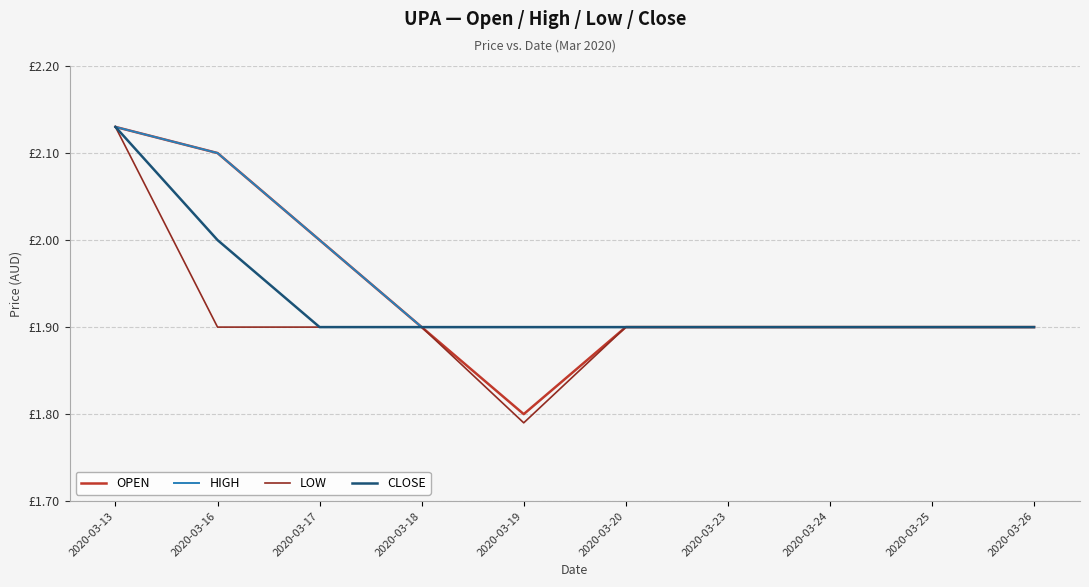

What is the maximum value shown in the chart?

2.1